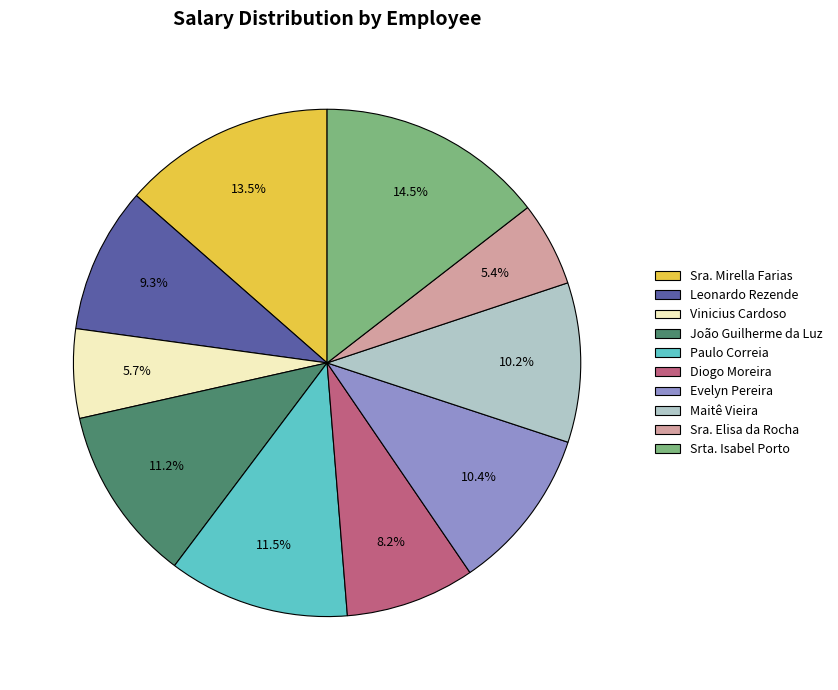

Is there a majority slice in this chart?

No